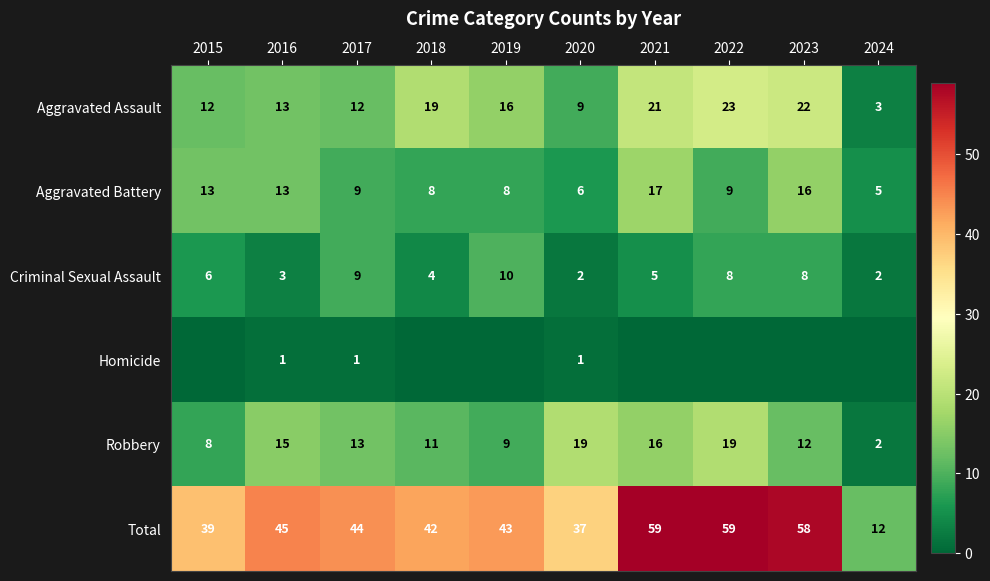

Read the Total value at 2023, to the nearest 10.

60